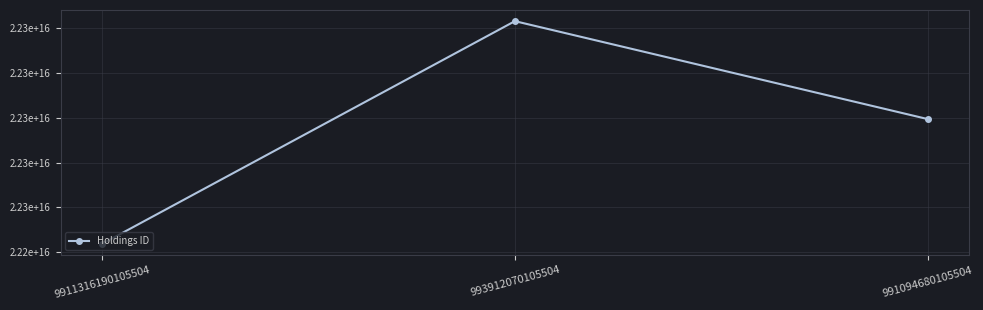

List the labels in order of value, smallest first.

9911316190105504, 991094680105504, 993912070105504